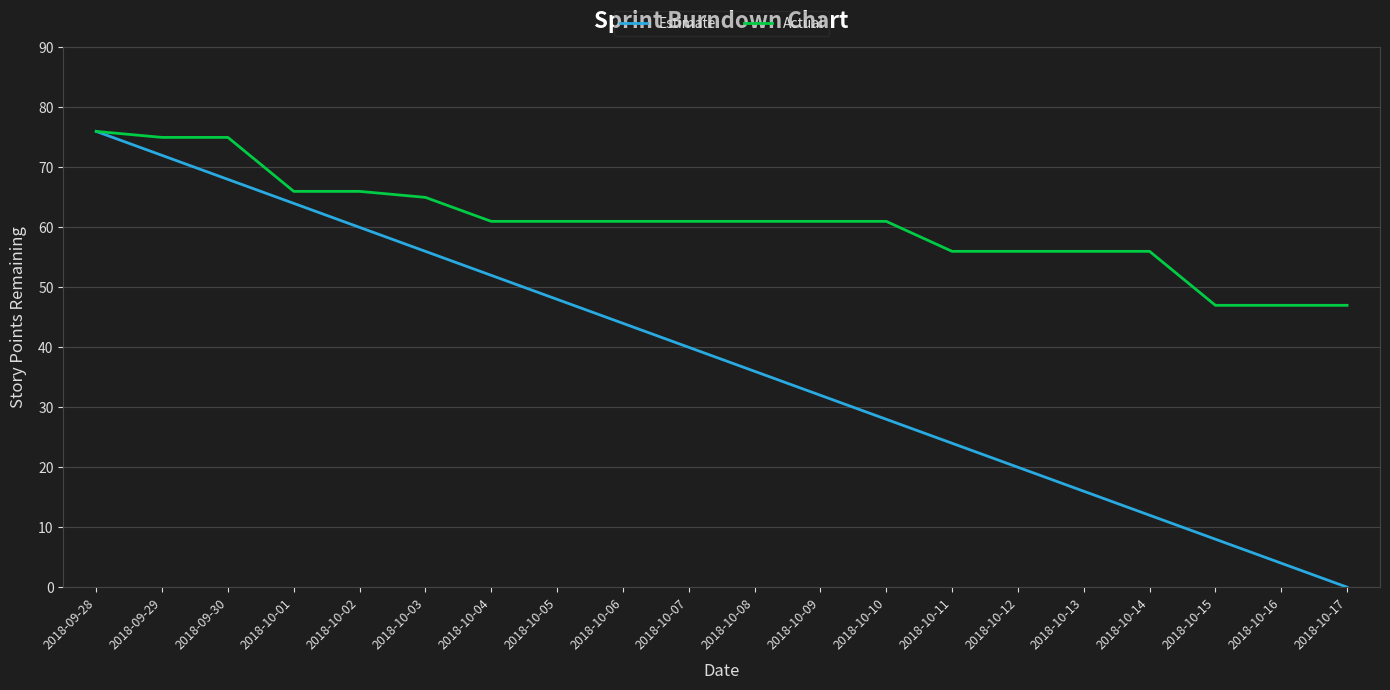

Reading left to right, extract all data points from this chart.

Estimate: 2018-09-28=76	2018-09-29=72	2018-09-30=68	2018-10-01=64	2018-10-02=60	2018-10-03=56	2018-10-04=52	2018-10-05=48	2018-10-06=44	2018-10-07=40	2018-10-08=36	2018-10-09=32	2018-10-10=28	2018-10-11=24	2018-10-12=20	2018-10-13=16	2018-10-14=12	2018-10-15=8	2018-10-16=4	2018-10-17=0
Actual: 2018-09-28=76	2018-09-29=75	2018-09-30=75	2018-10-01=66	2018-10-02=66	2018-10-03=65	2018-10-04=61	2018-10-05=61	2018-10-06=61	2018-10-07=61	2018-10-08=61	2018-10-09=61	2018-10-10=61	2018-10-11=56	2018-10-12=56	2018-10-13=56	2018-10-14=56	2018-10-15=47	2018-10-16=47	2018-10-17=47